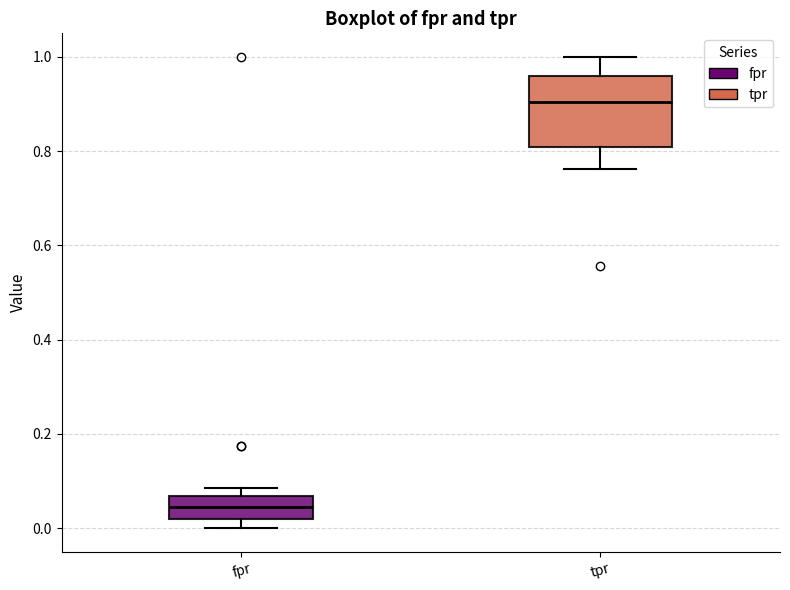

Where does the median line of the box for fpr sit on the y-axis? The values are not printed on the chart, so give them approximately, as read against the axis.

0.04